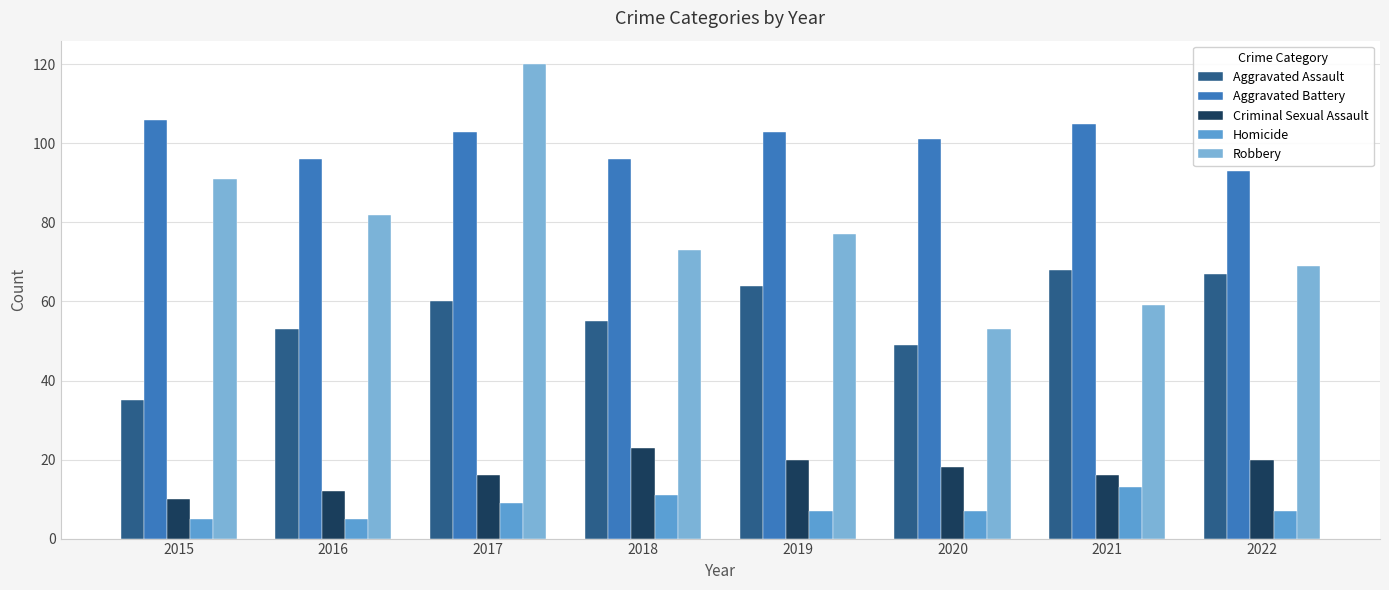

How many distinct data groups are displayed?

5